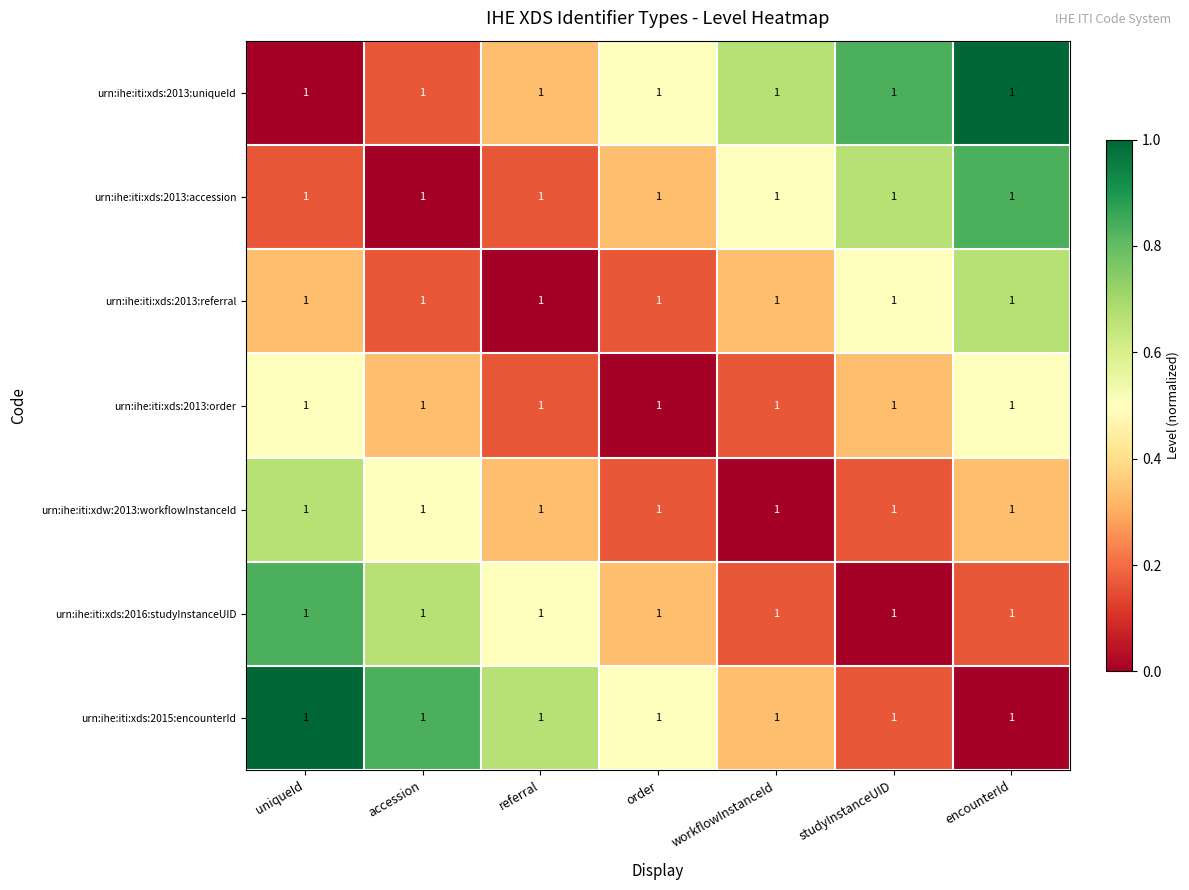

What is the sum of the urn:ihe:iti:xds:2013:order values at studyInstanceUID and order?

0.3